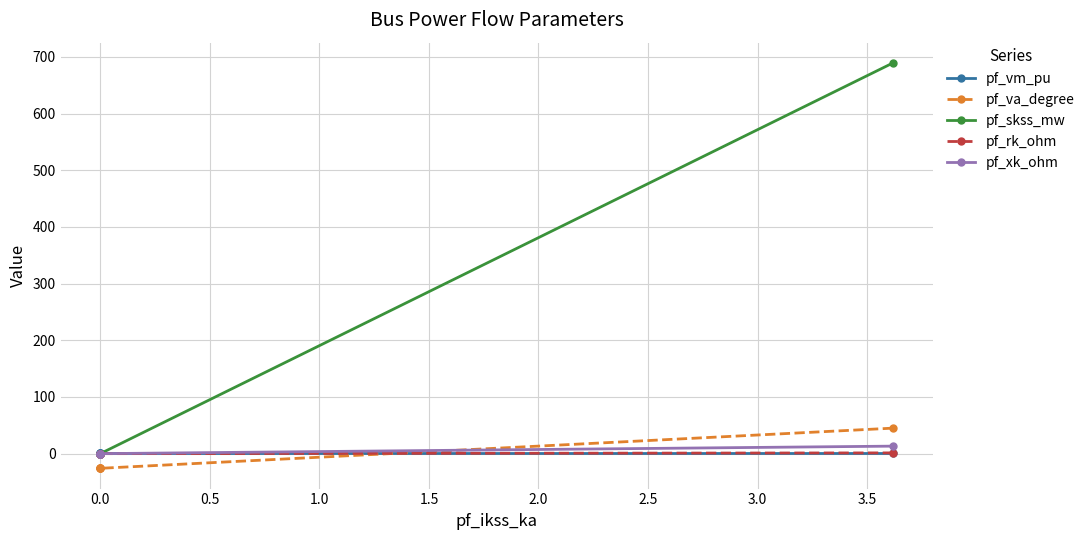

True or false: pf_skss_mw and pf_rk_ohm intersect in this chart.

False